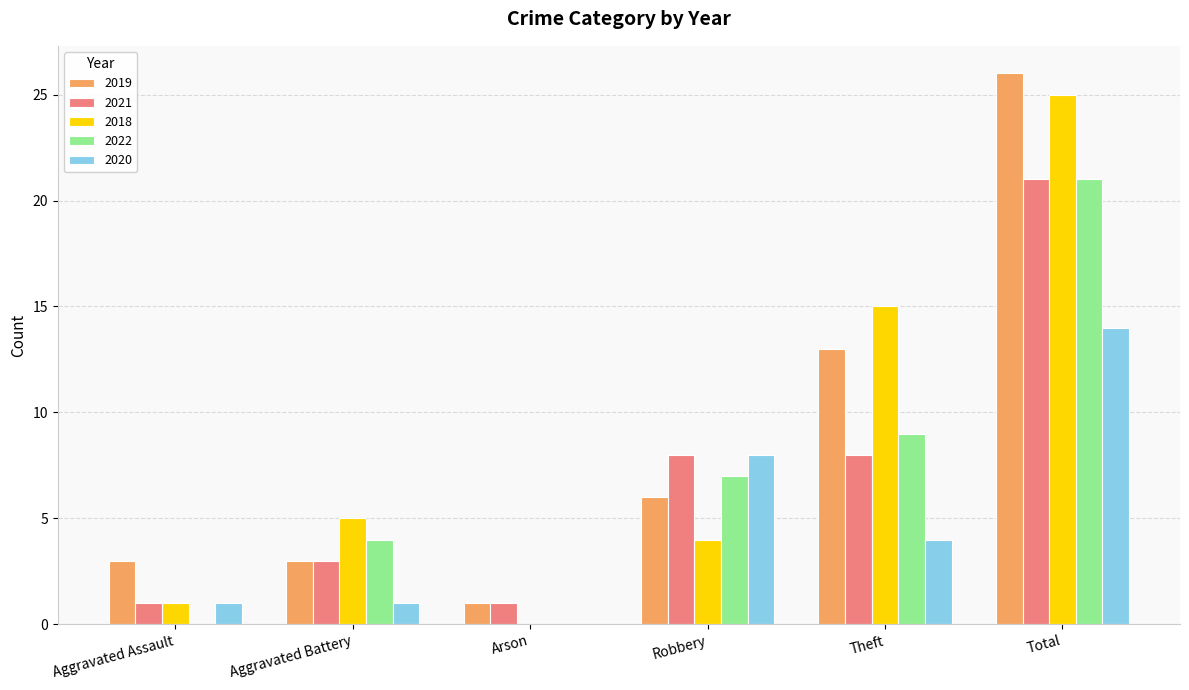

What is the sum of the 2020 values at Arson and Total?

14